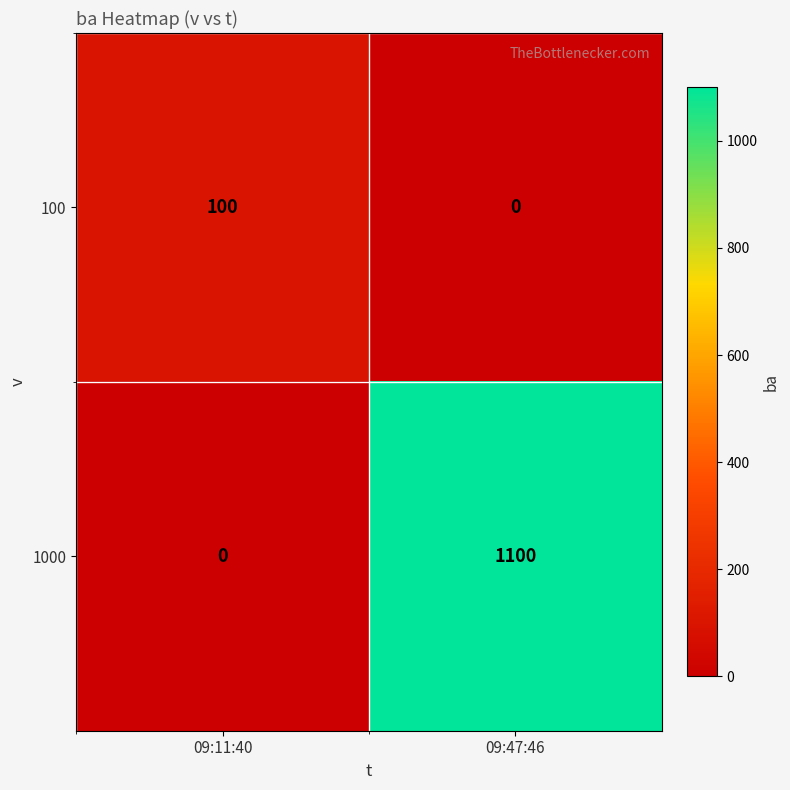

At how many categories does at least one series exceed 810?

1